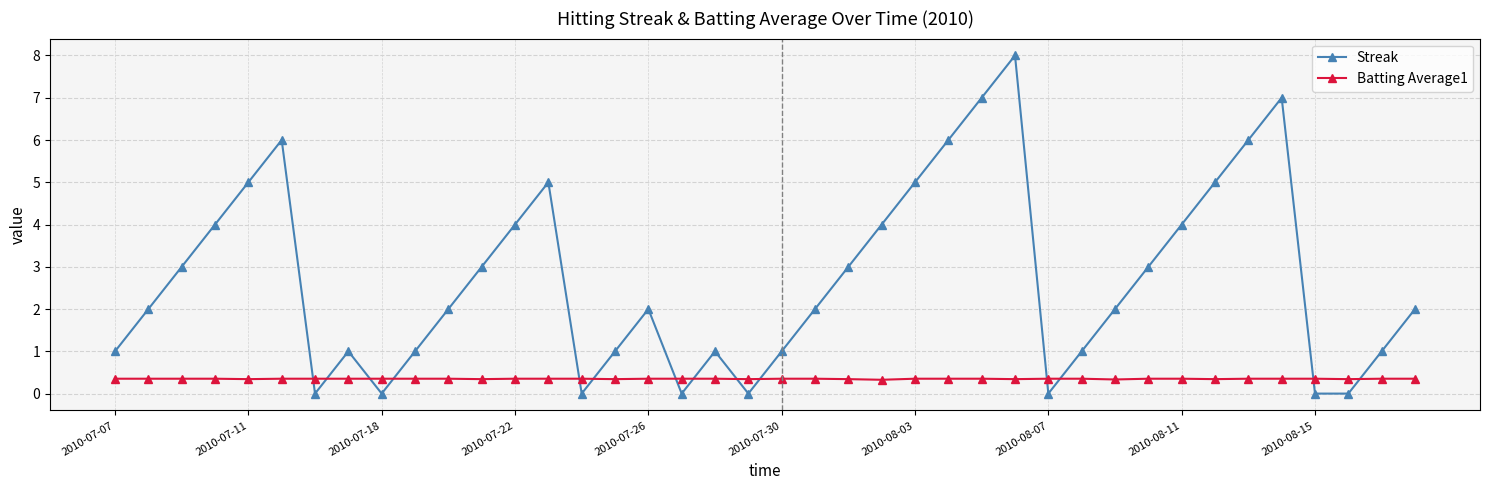

Which series has the widest spread of values?

Streak